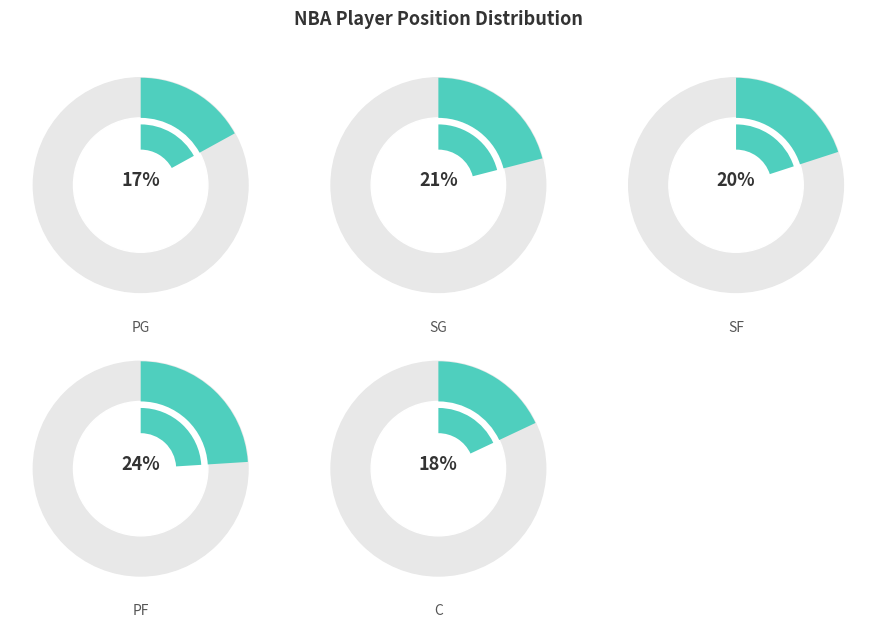

To the nearest percent, what is the difference between the largest and smallest slice percentages?

7%